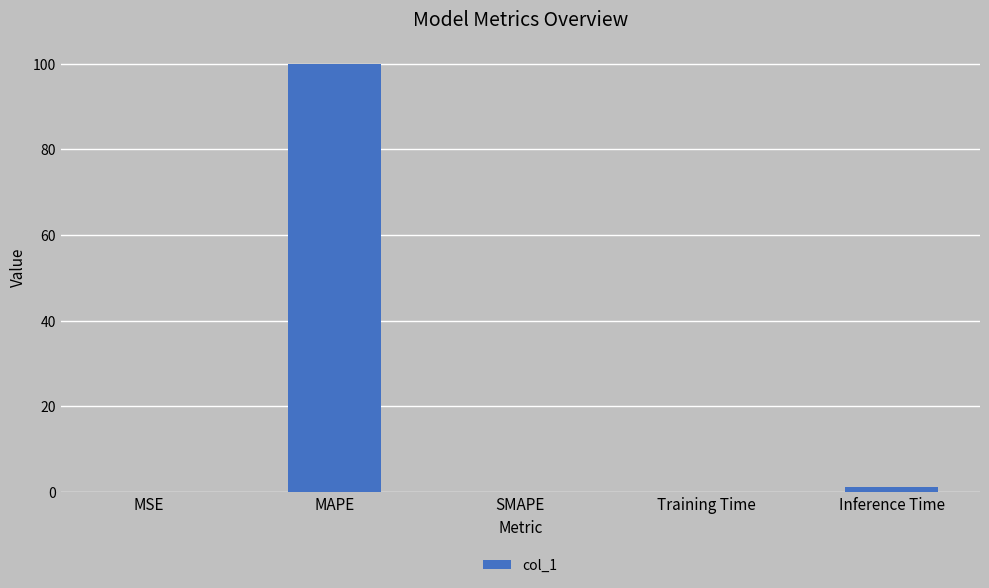

At which label is the value closest to 50?

Inference Time